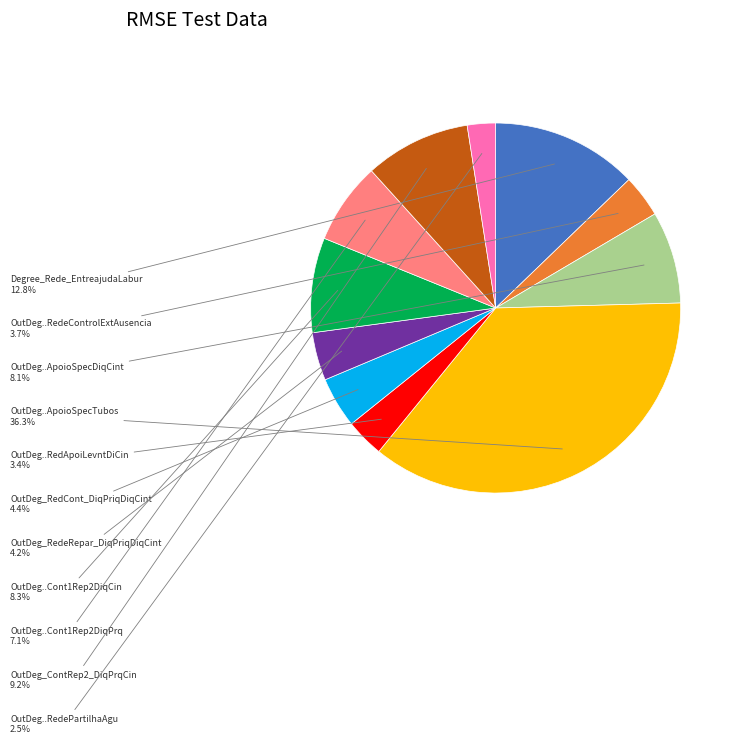

Is there any slice that represents more than half of the pie?

No